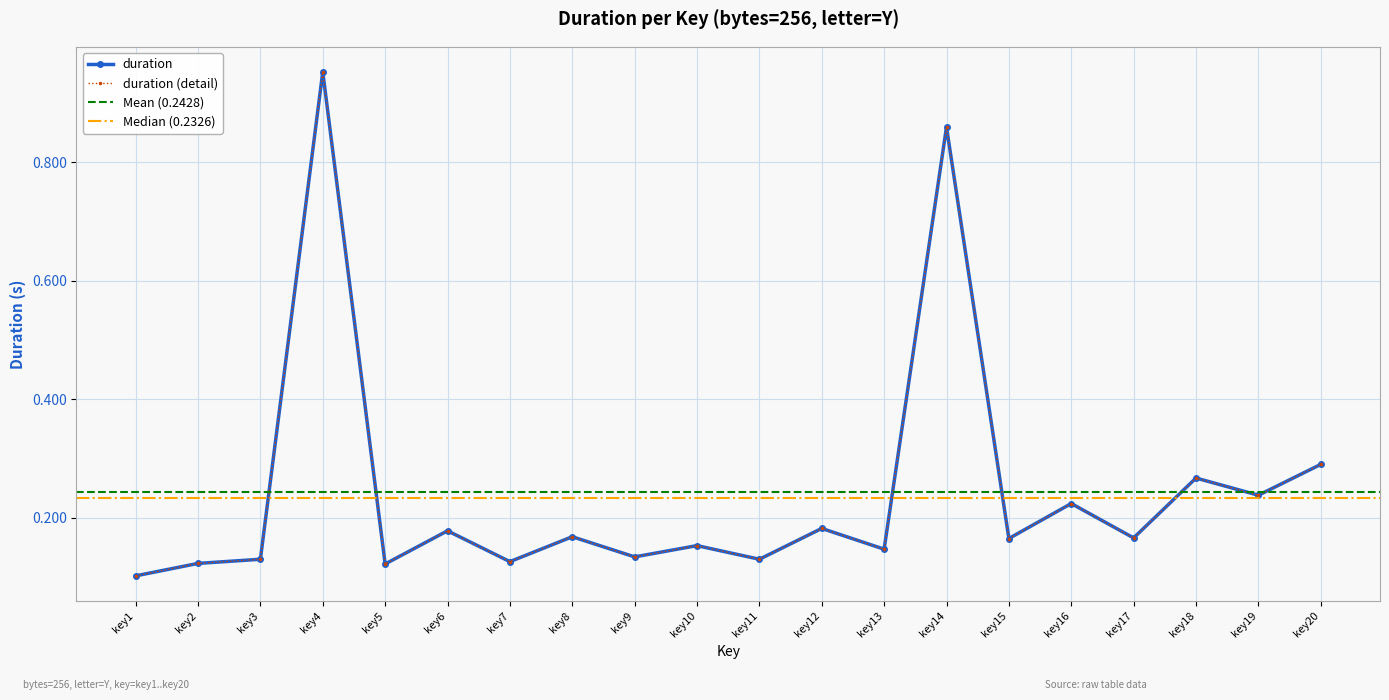

Rank the categories by value from lowest to highest.

key1, key5, key2, key7, key3, key11, key9, key13, key10, key15, key17, key8, key6, key12, key16, key19, key18, key20, key14, key4